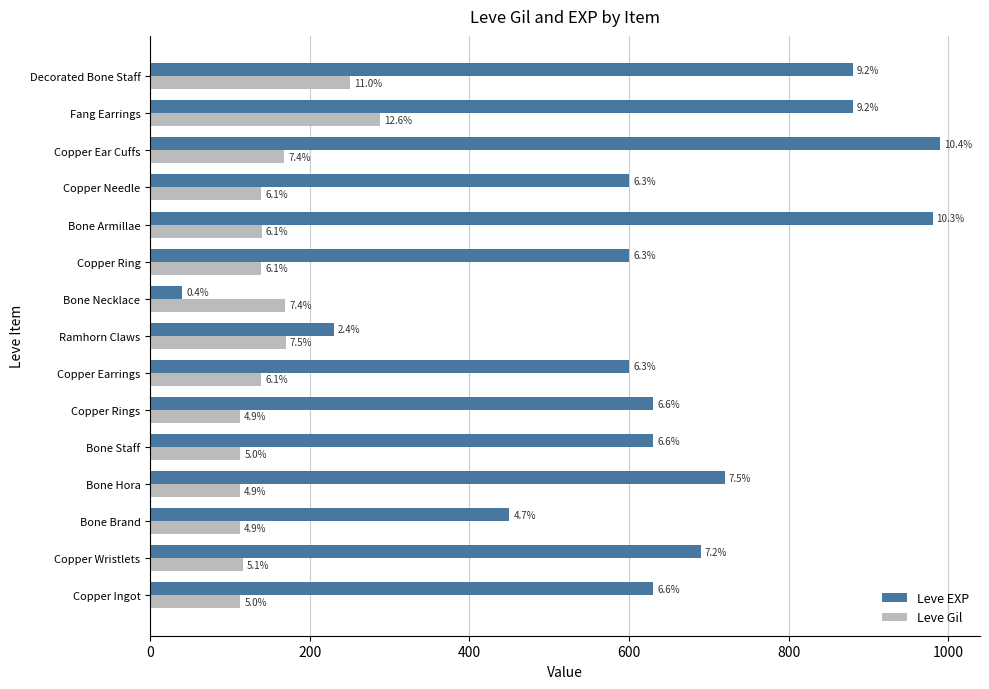

What is the average value of the Leve Gil series?

152